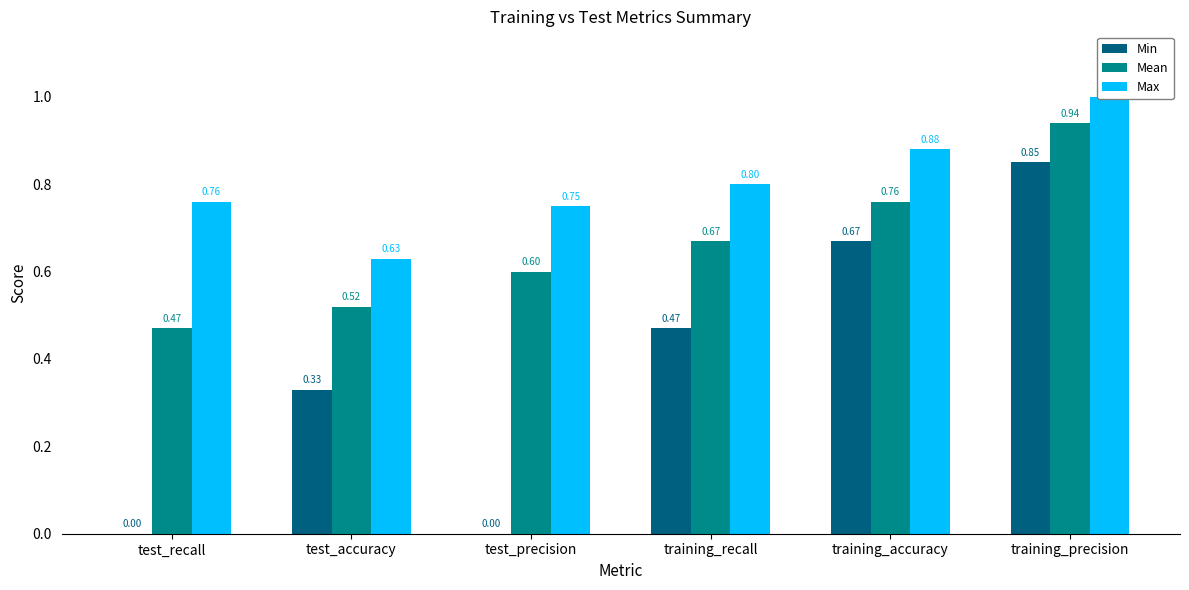

Reading left to right, list all the values displayed in this chart.

Min: test_recall=0.0	test_accuracy=0.3	test_precision=0.0	training_recall=0.5	training_accuracy=0.7	training_precision=0.8
Mean: test_recall=0.5	test_accuracy=0.5	test_precision=0.6	training_recall=0.7	training_accuracy=0.8	training_precision=0.9
Max: test_recall=0.8	test_accuracy=0.6	test_precision=0.8	training_recall=0.8	training_accuracy=0.9	training_precision=1.0